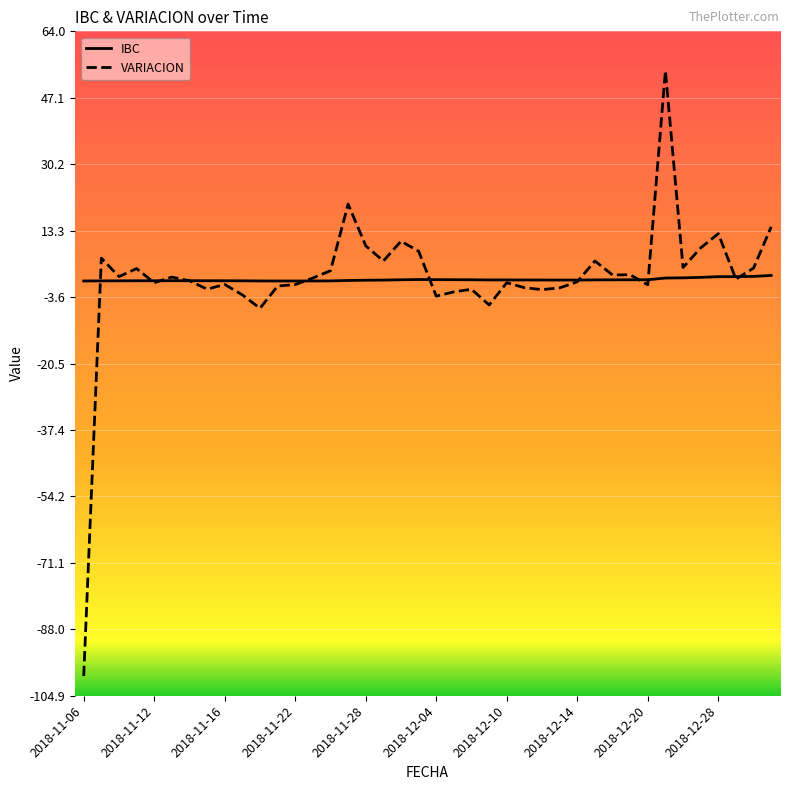

What is the lowest value of the VARIACION series?

-99.9